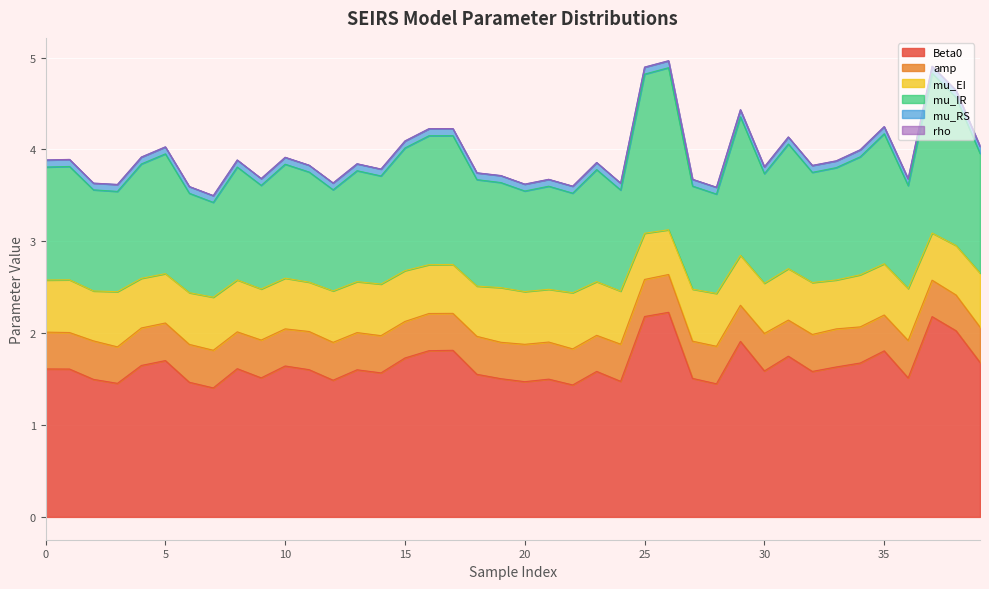

Reading right to left, what are all the values shown in this chart?

Beta0: 39=1.7	38=2.0	37=2.2	36=1.5	35=1.8	34=1.7	33=1.6	32=1.6	31=1.7	30=1.6	29=1.9	28=1.4	27=1.5	26=2.2	25=2.2	24=1.5	23=1.6	22=1.4	21=1.5	20=1.5	19=1.5	18=1.6	17=1.8	16=1.8	15=1.7	14=1.6	13=1.6	12=1.5	11=1.6	10=1.6	9=1.5	8=1.6	7=1.4	6=1.5	5=1.7	4=1.6	3=1.5	2=1.5	1=1.6	0=1.6
amp: 39=0.4	38=0.4	37=0.4	36=0.4	35=0.4	34=0.4	33=0.4	32=0.4	31=0.4	30=0.4	29=0.4	28=0.4	27=0.4	26=0.4	25=0.4	24=0.4	23=0.4	22=0.4	21=0.4	20=0.4	19=0.4	18=0.4	17=0.4	16=0.4	15=0.4	14=0.4	13=0.4	12=0.4	11=0.4	10=0.4	9=0.4	8=0.4	7=0.4	6=0.4	5=0.4	4=0.4	3=0.4	2=0.4	1=0.4	0=0.4
mu_EI: 39=0.6	38=0.5	37=0.5	36=0.6	35=0.6	34=0.6	33=0.5	32=0.6	31=0.6	30=0.5	29=0.5	28=0.6	27=0.6	26=0.5	25=0.5	24=0.6	23=0.6	22=0.6	21=0.6	20=0.6	19=0.6	18=0.5	17=0.5	16=0.5	15=0.6	14=0.6	13=0.6	12=0.6	11=0.5	10=0.6	9=0.6	8=0.6	7=0.6	6=0.6	5=0.5	4=0.5	3=0.6	2=0.5	1=0.6	0=0.6
mu_IR: 39=1.3	38=1.6	37=1.7	36=1.1	35=1.4	34=1.3	33=1.2	32=1.2	31=1.4	30=1.2	29=1.5	28=1.1	27=1.1	26=1.8	25=1.7	24=1.1	23=1.2	22=1.1	21=1.1	20=1.1	19=1.1	18=1.2	17=1.4	16=1.4	15=1.3	14=1.2	13=1.2	12=1.1	11=1.2	10=1.2	9=1.1	8=1.2	7=1.0	6=1.1	5=1.3	4=1.2	3=1.1	2=1.1	1=1.2	0=1.2
mu_RS: 39=0.1	38=0.1	37=0.1	36=0.1	35=0.1	34=0.1	33=0.1	32=0.1	31=0.1	30=0.1	29=0.1	28=0.1	27=0.1	26=0.1	25=0.1	24=0.1	23=0.1	22=0.1	21=0.1	20=0.1	19=0.1	18=0.1	17=0.1	16=0.1	15=0.1	14=0.1	13=0.1	12=0.1	11=0.1	10=0.1	9=0.1	8=0.1	7=0.1	6=0.1	5=0.1	4=0.1	3=0.1	2=0.1	1=0.1	0=0.1
rho: 39=0.0	38=0.0	37=0.0	36=0.0	35=0.0	34=0.0	33=0.0	32=0.0	31=0.0	30=0.0	29=0.0	28=0.0	27=0.0	26=0.0	25=0.0	24=0.0	23=0.0	22=0.0	21=0.0	20=0.0	19=0.0	18=0.0	17=0.0	16=0.0	15=0.0	14=0.0	13=0.0	12=0.0	11=0.0	10=0.0	9=0.0	8=0.0	7=0.0	6=0.0	5=0.0	4=0.0	3=0.0	2=0.0	1=0.0	0=0.0